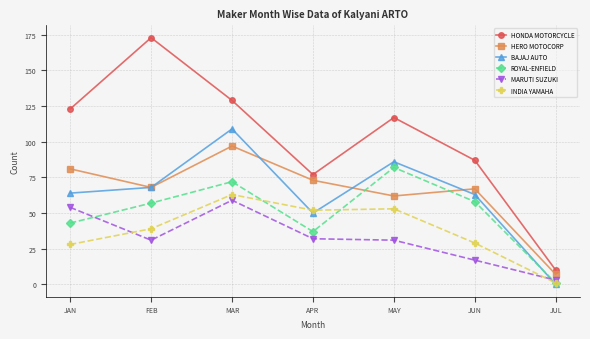

How many series are shown in this chart?

6